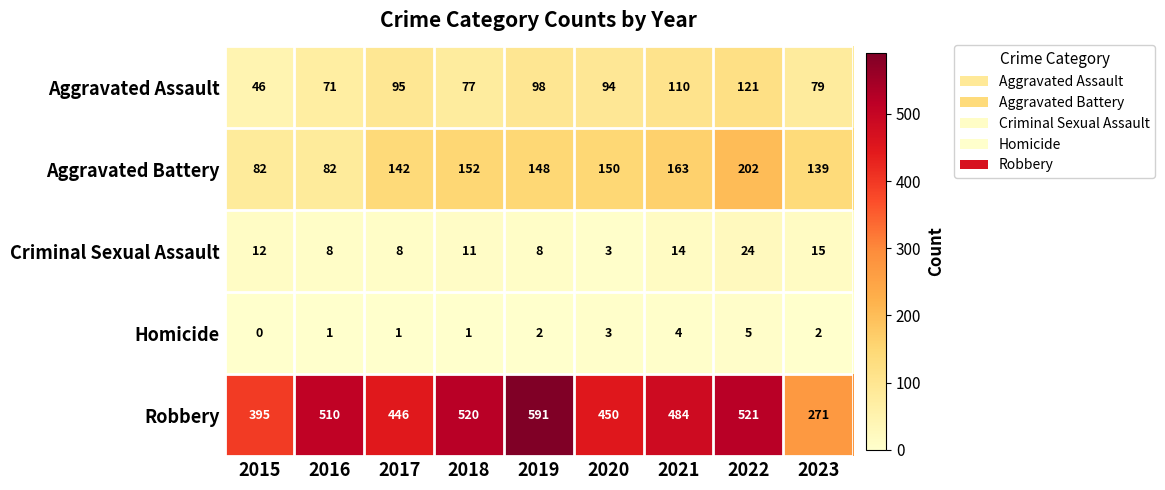

At which label does Criminal Sexual Assault first exceed 11?

2015